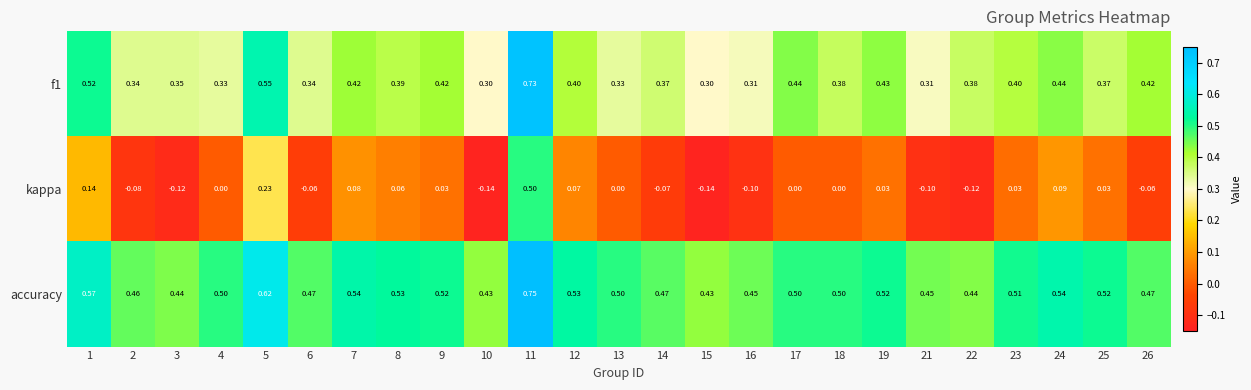

Which series has the largest total across all categories?

accuracy